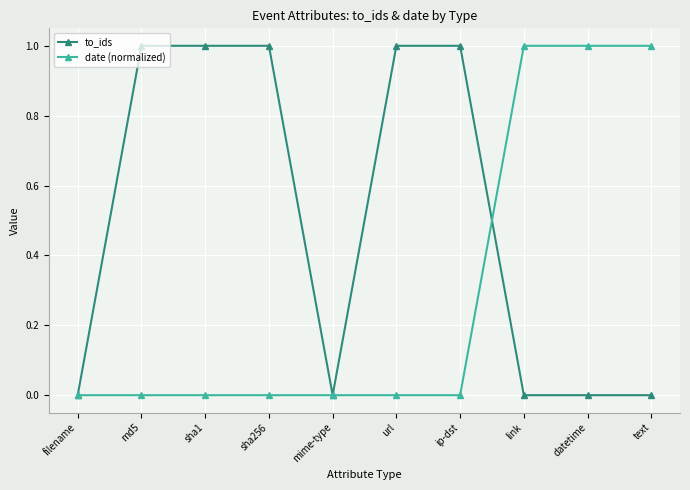

Count the to_ids values in the range 0 to 1.

10